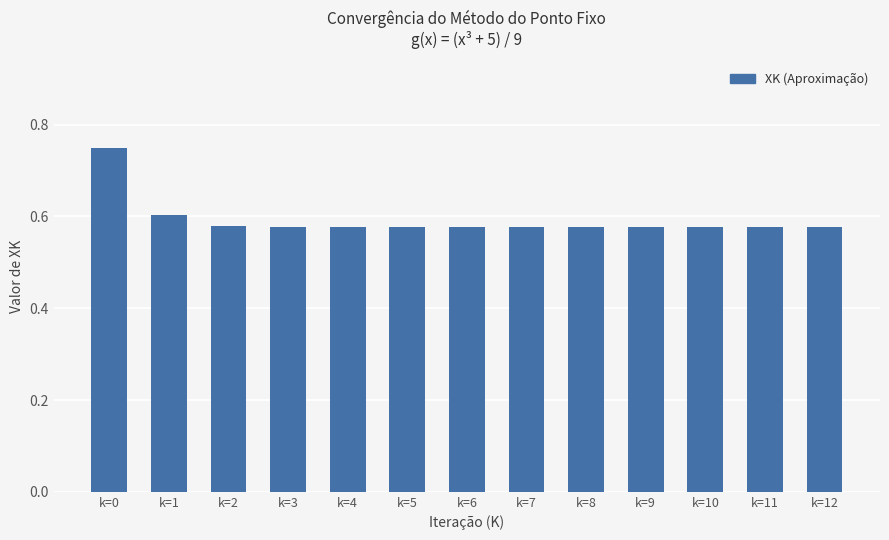

How many data points does each series have?

13